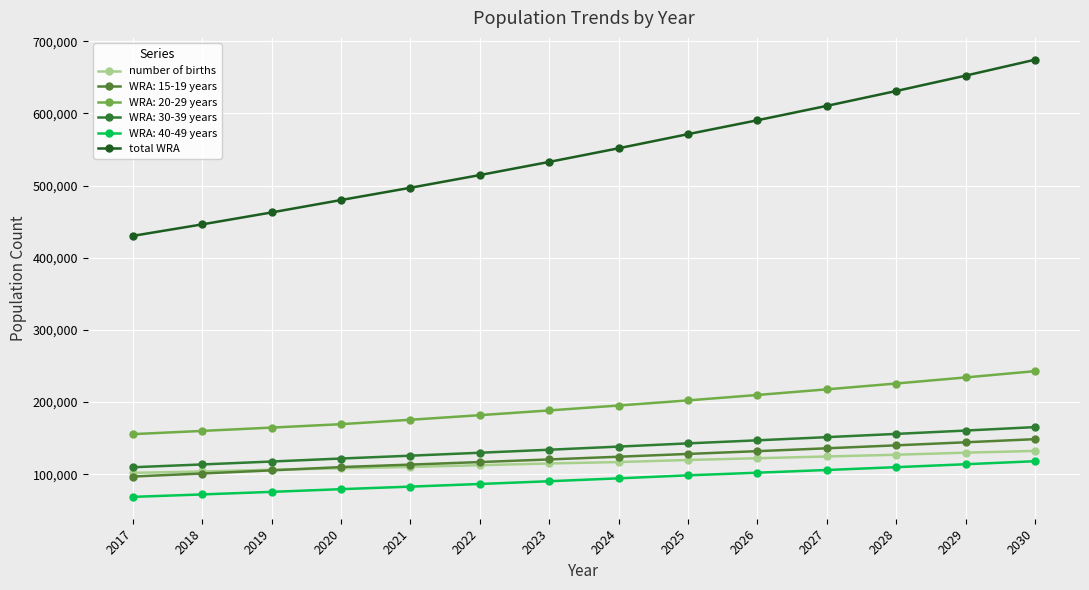

What is the smallest value displayed?

68521.2